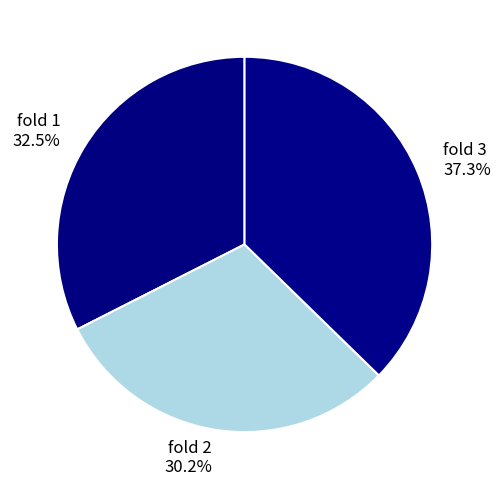

What percentage is NOT represented by fold 1?

67.5%